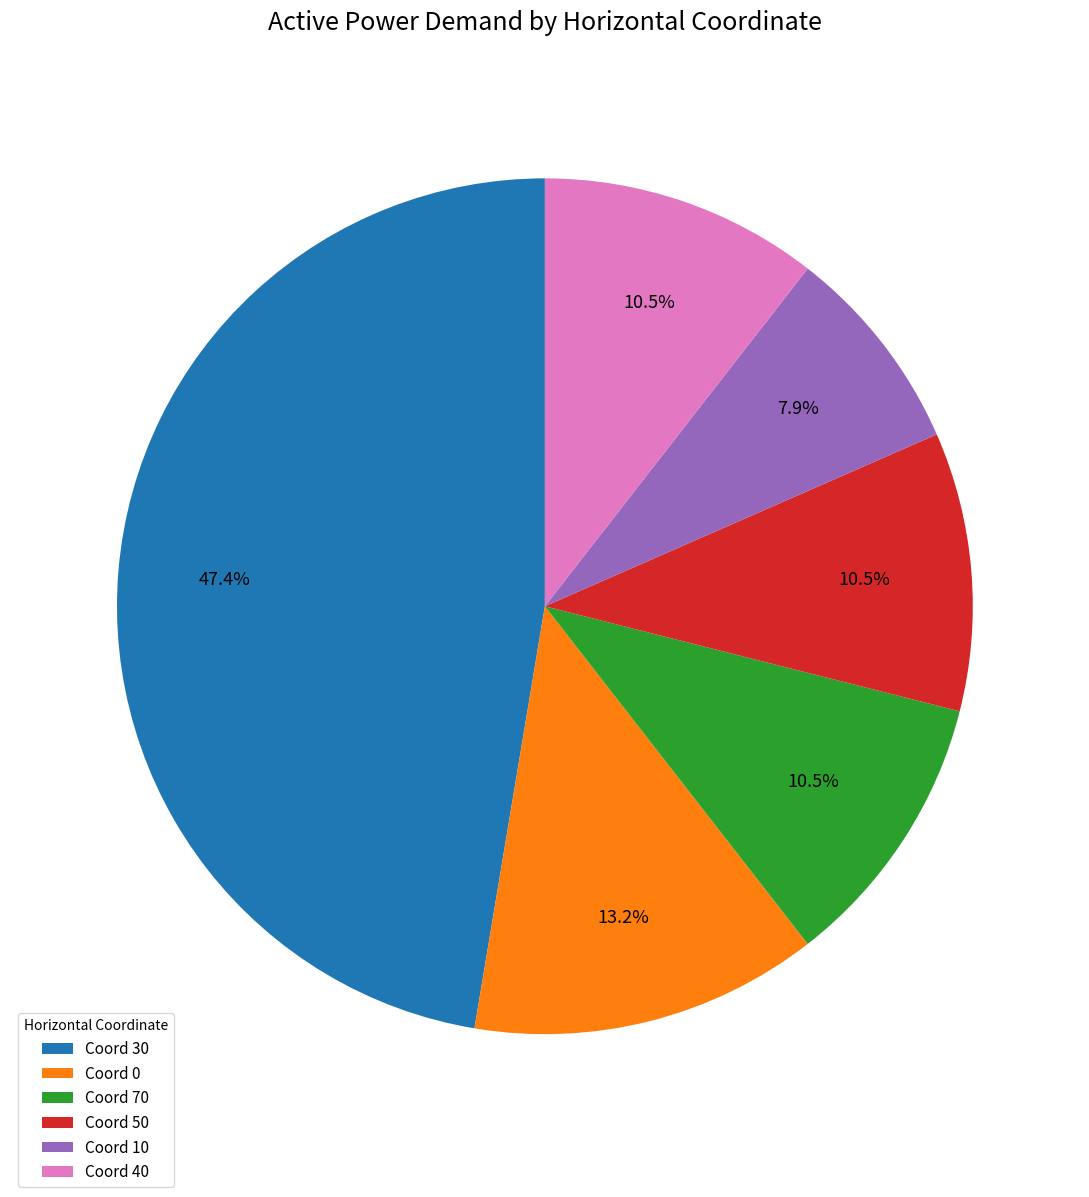

Which slice is the smallest?

Coord 10